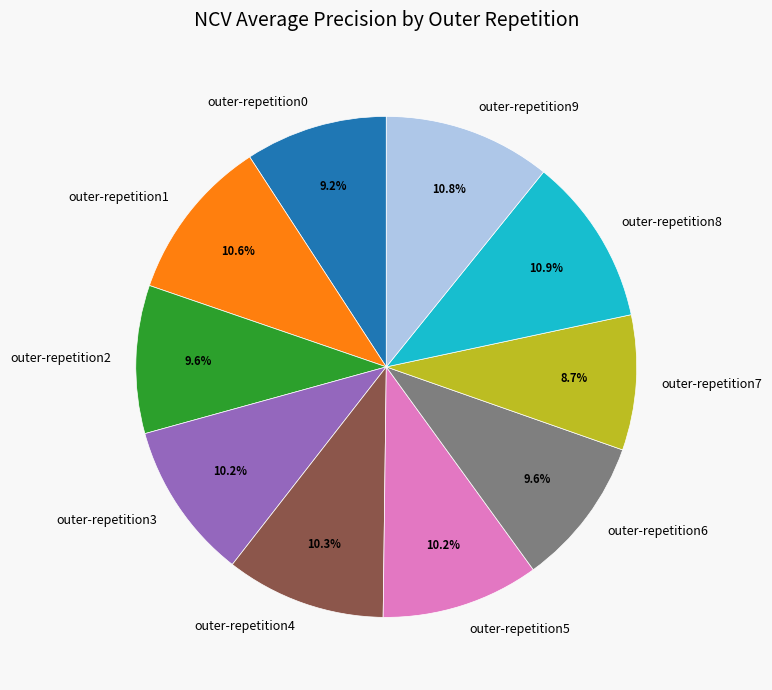

How many segments does this pie chart have?

10